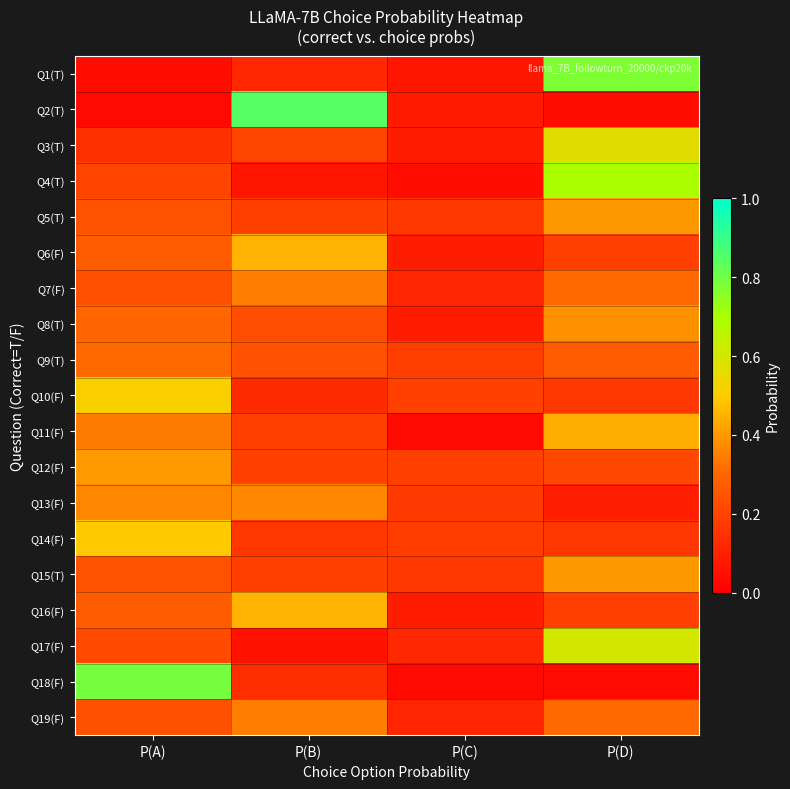

Which category has the lowest value across all series?

P(C)